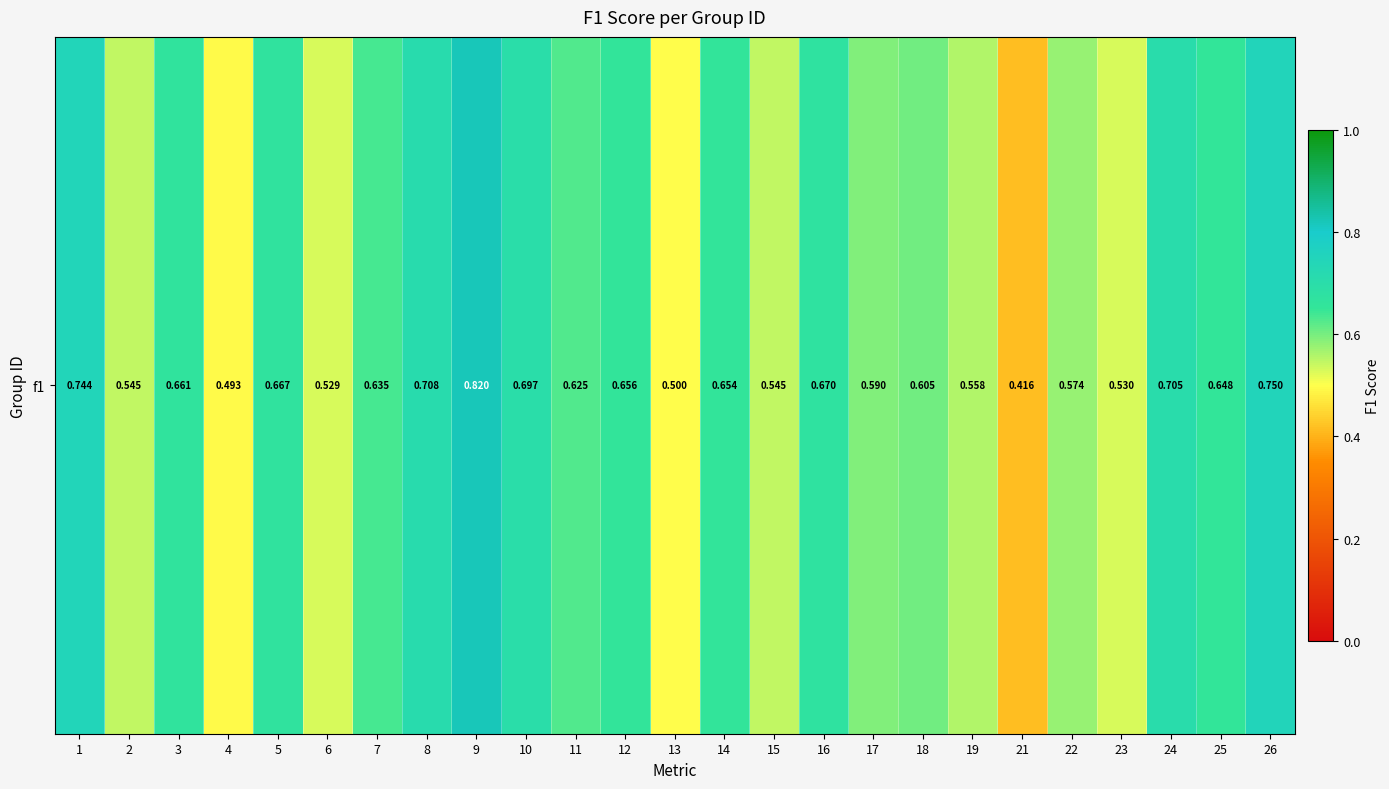

List the labels in order of value, smallest first.

21, 4, 13, 6, 23, 15, 2, 19, 22, 17, 18, 11, 7, 25, 14, 12, 3, 5, 16, 10, 24, 8, 1, 26, 9